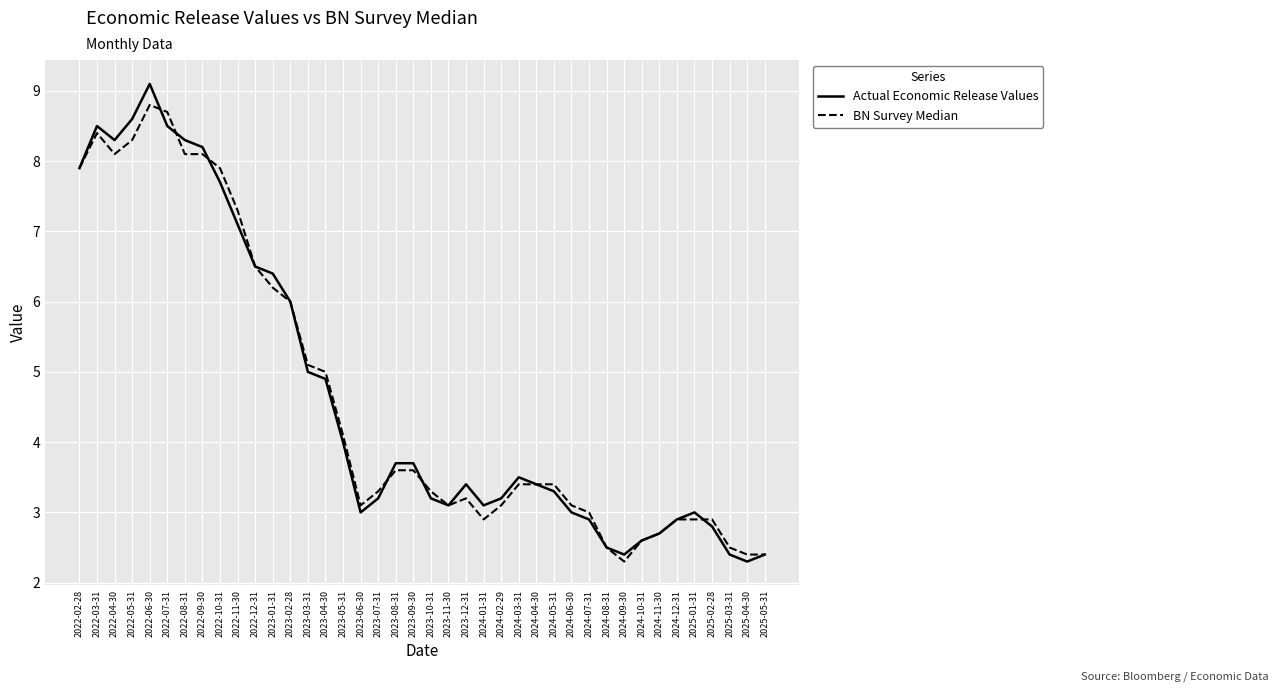

At which category is the sum across all series the highest?

2022-06-30